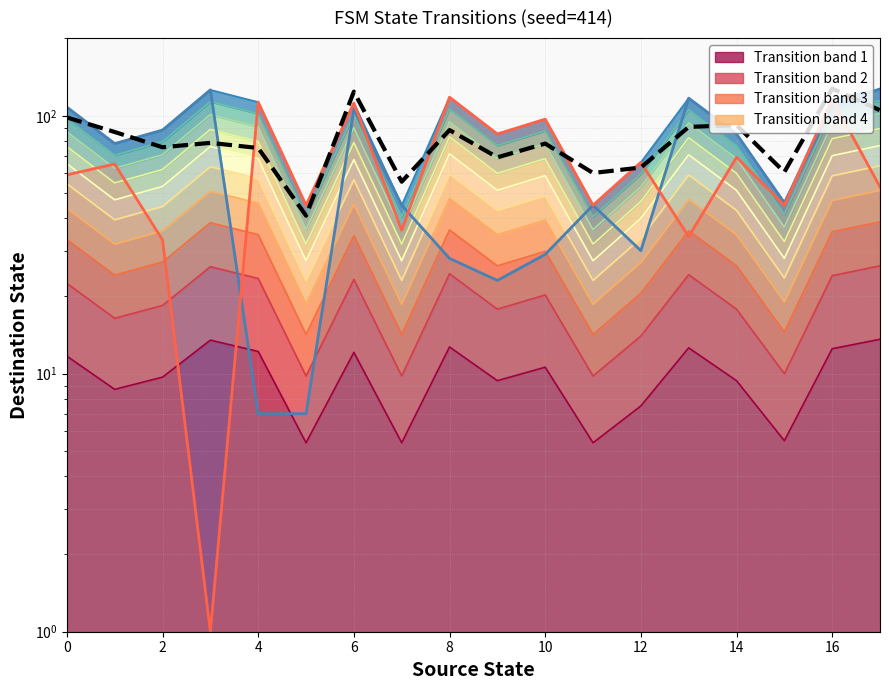

At which label does Destination state b reach its peak?

8